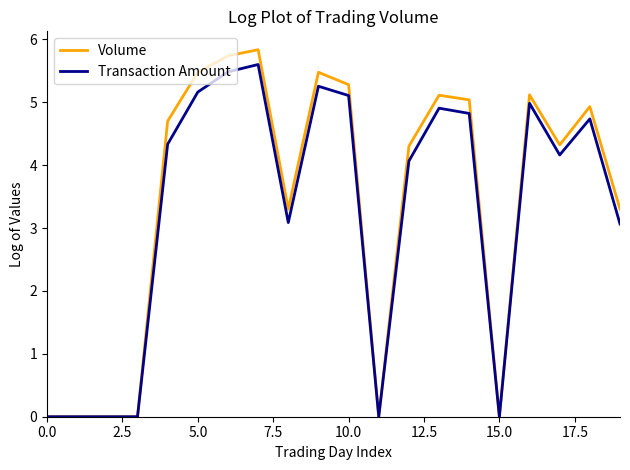

What is the maximum value shown in the chart?

5.8